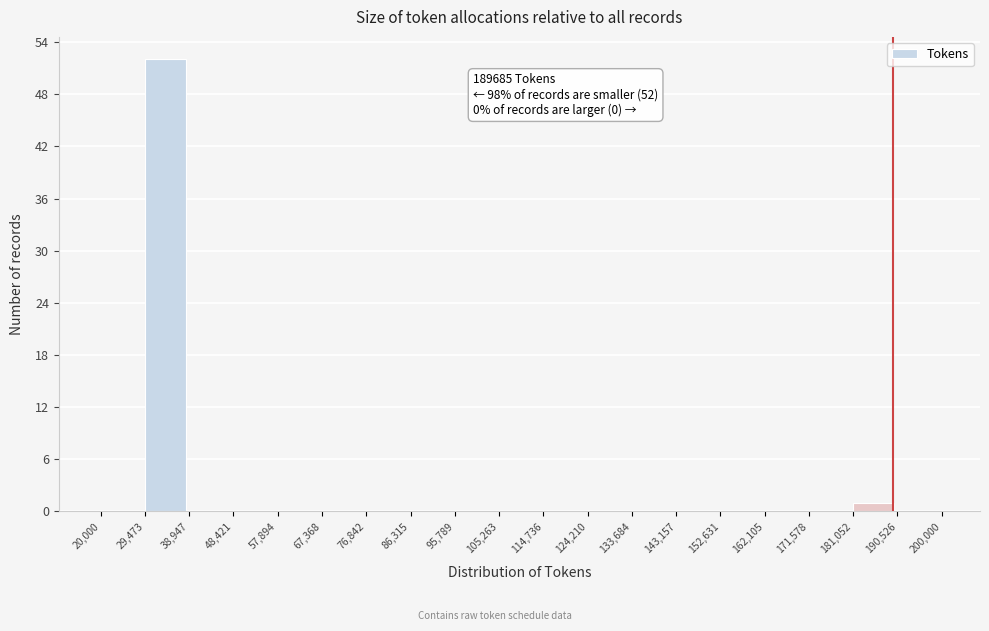

Over which range of the x-axis is the bar tallest?

29,473 to 38,947